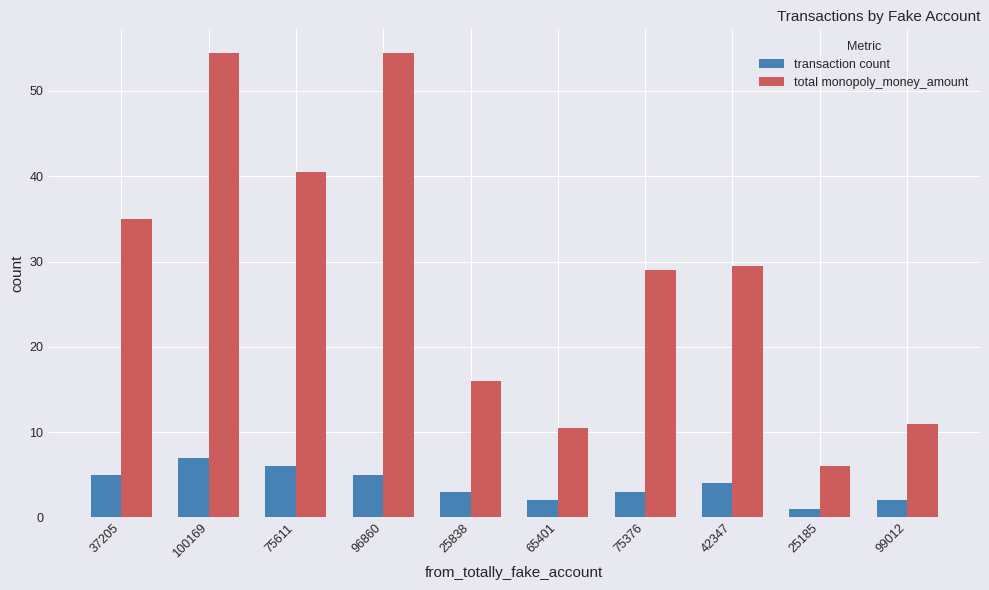

List the series in order of their peak value, highest first.

total monopoly_money_amount, transaction count